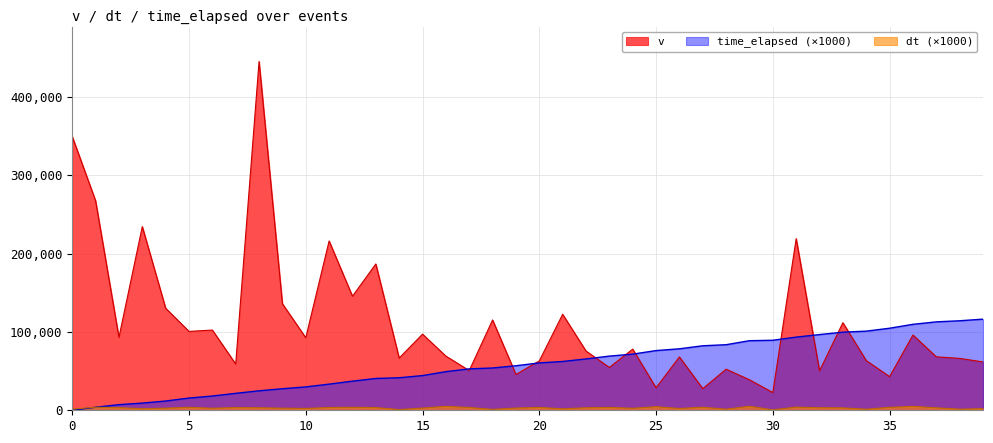

True or false: v and dt intersect in this chart.

False